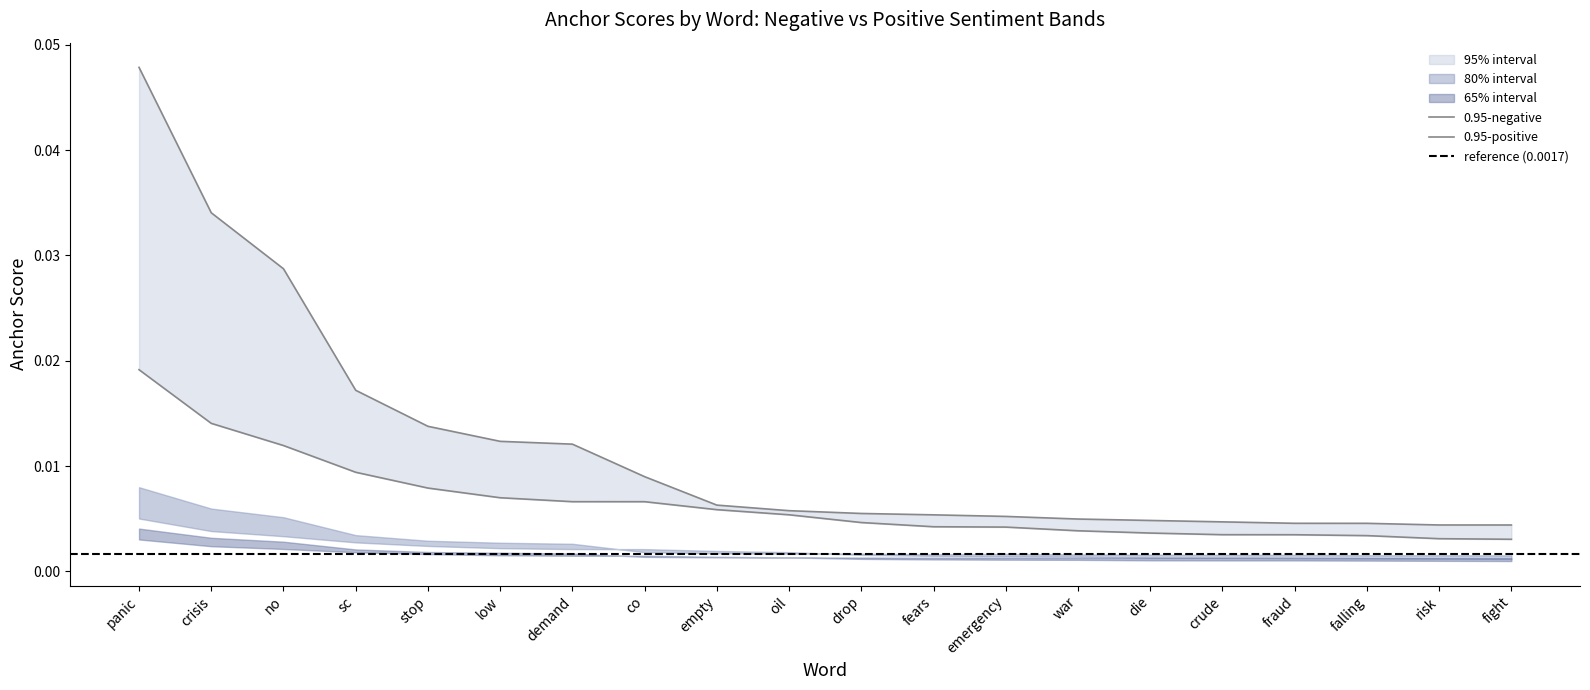

How many lines are shown in the chart?

6